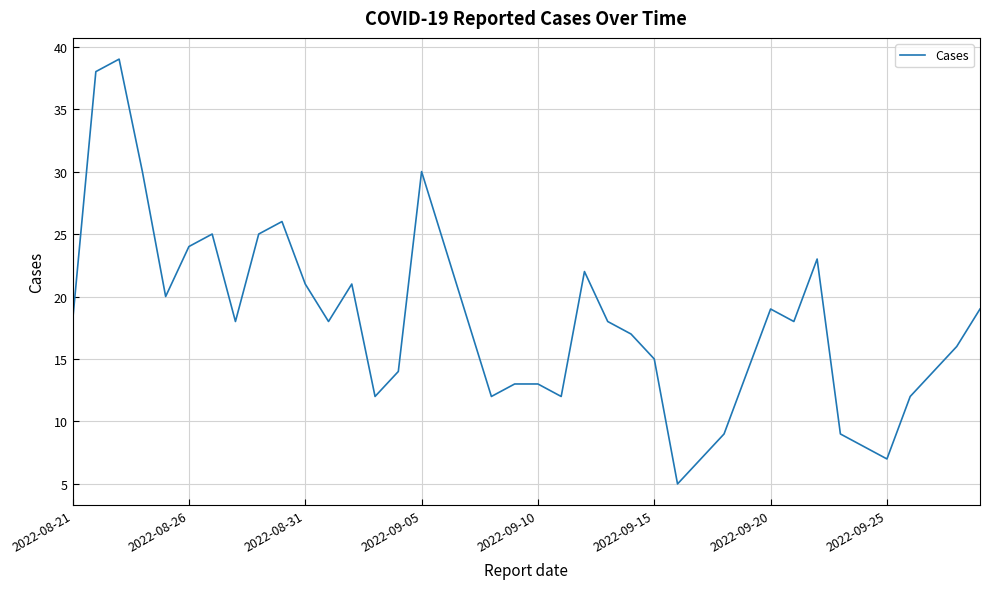

What is the greatest value displayed?

39